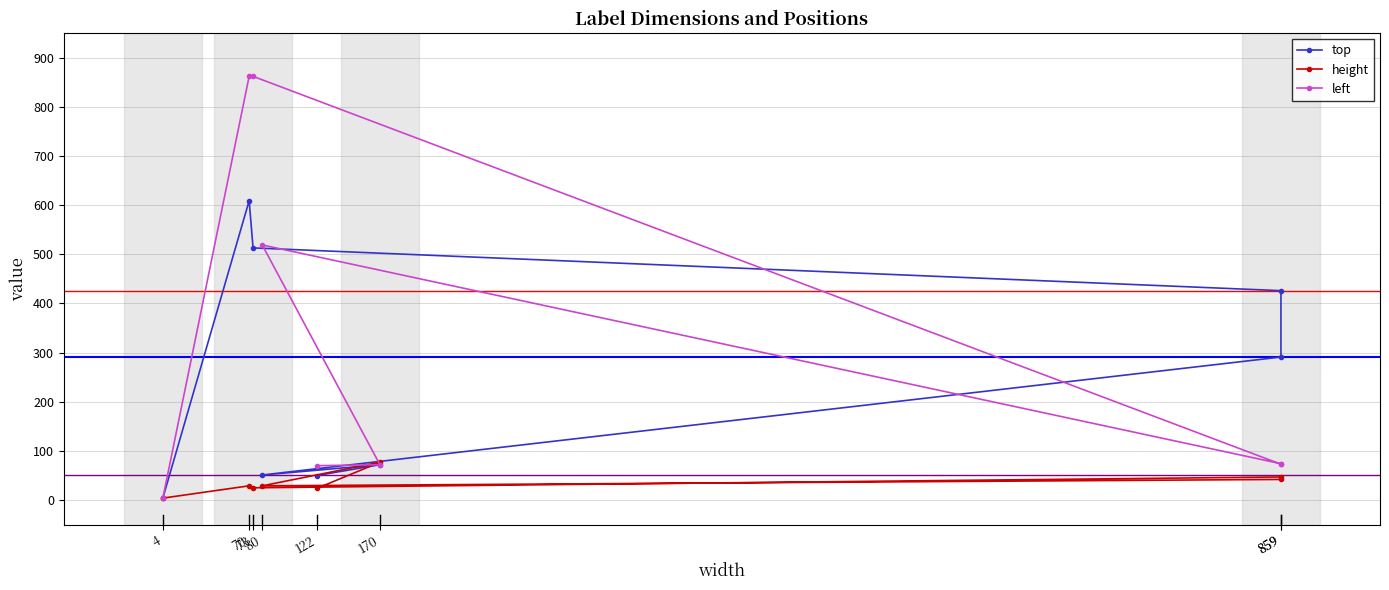

What is the difference between the left values at 170 and 859?

1